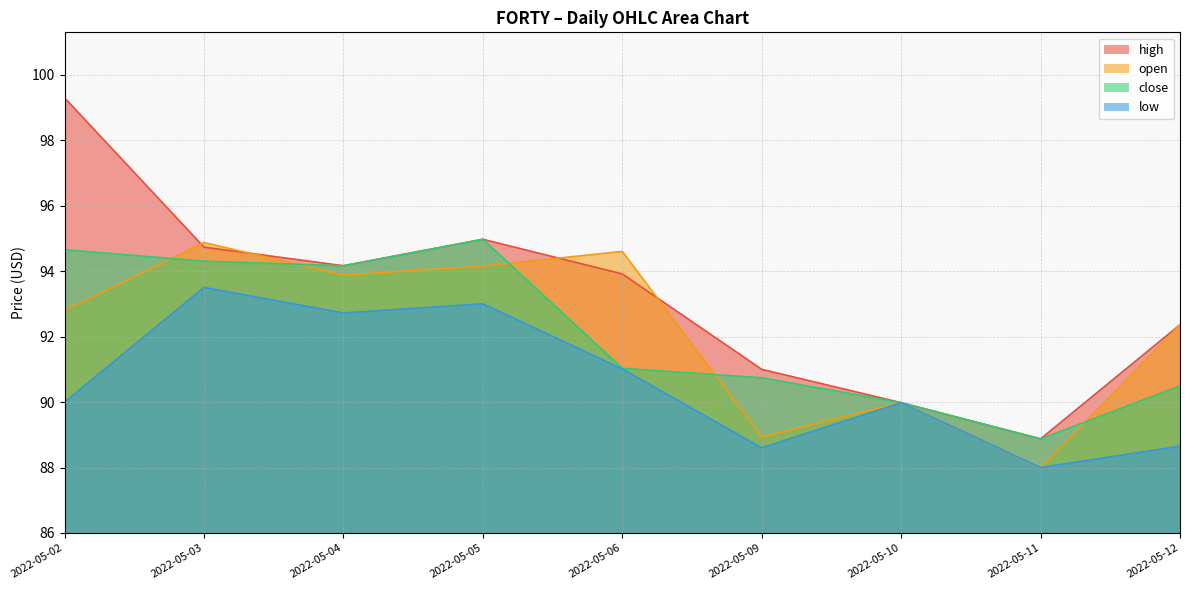

What is the value of the low point at the 6th from the left?

88.6